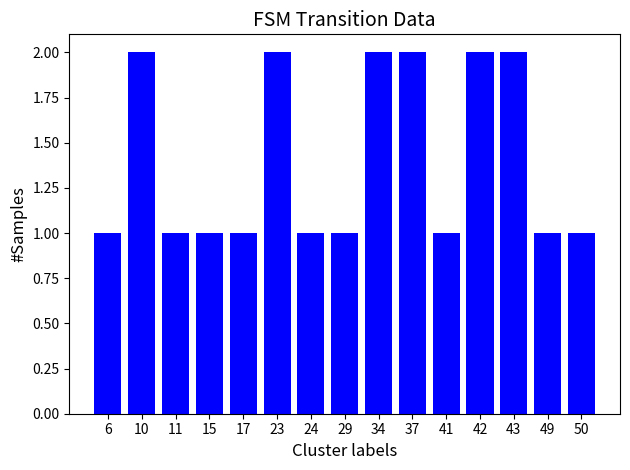

Approximately how many times larger is the value at 42 compared to 37?

1.0